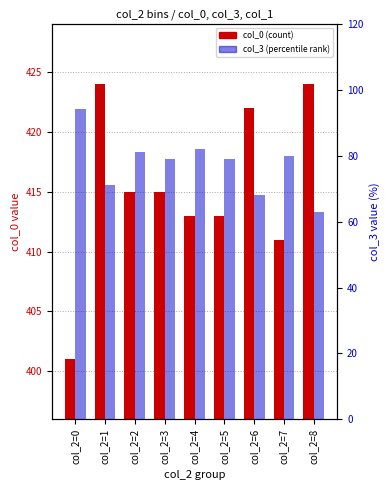

Count the number of categories in the chart.

9